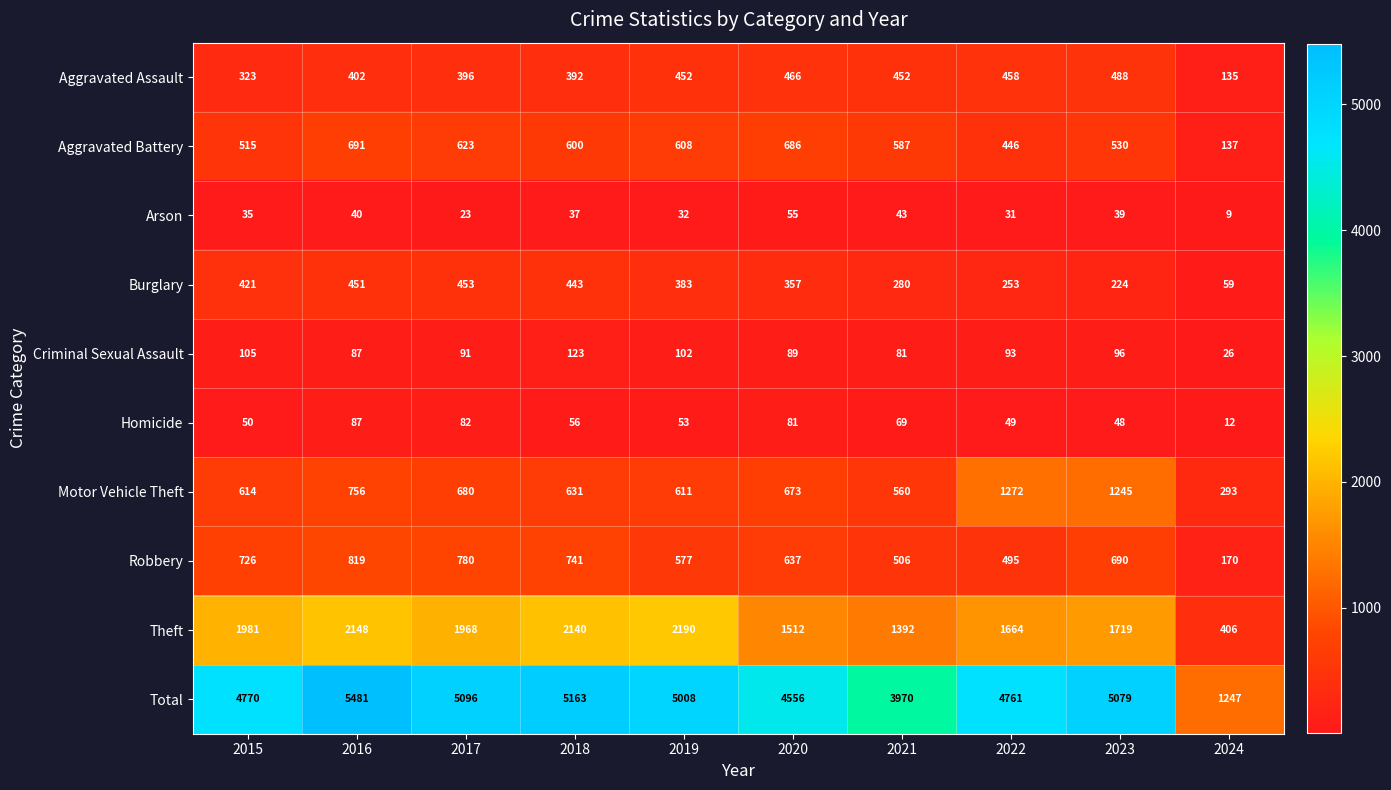

What is the average value of the Aggravated Assault series?

396